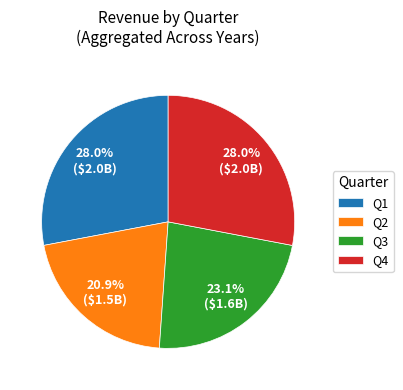

How many segments does this pie chart have?

4